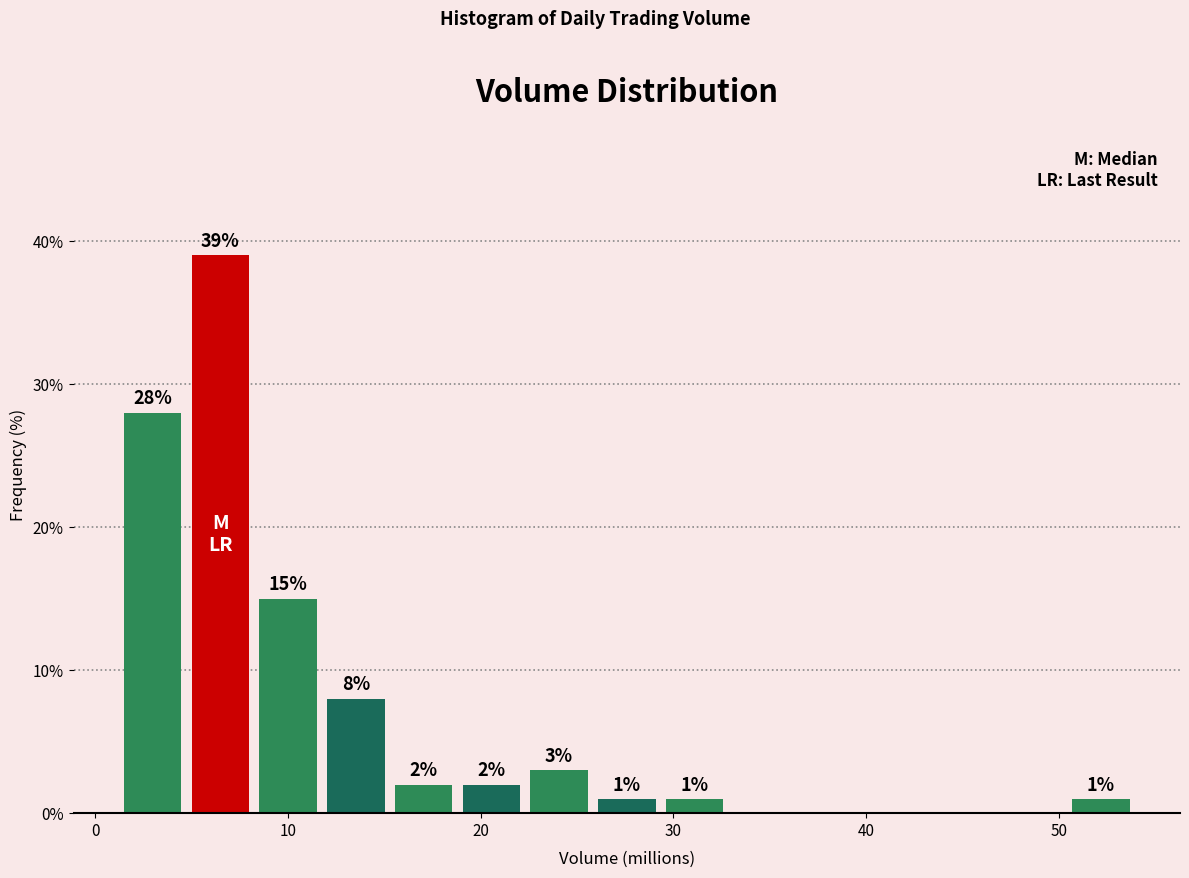

Read against the x-axis, roughly where is the centre of the tallest bar?

7